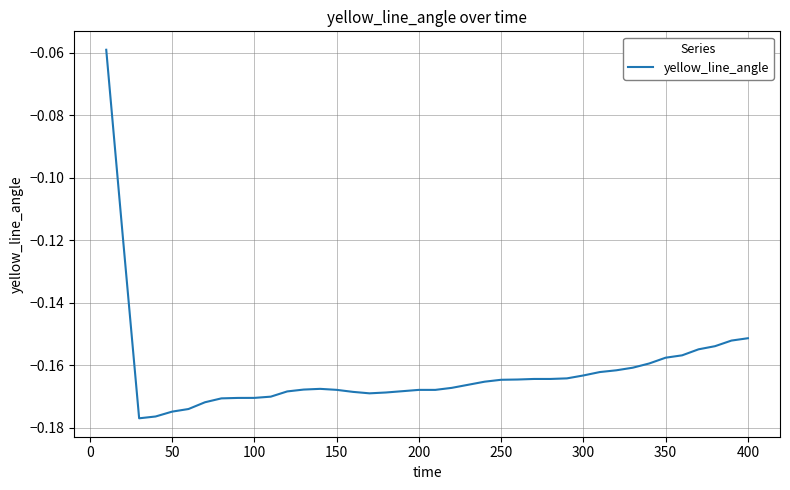

What is the sum of all values?

-6.5